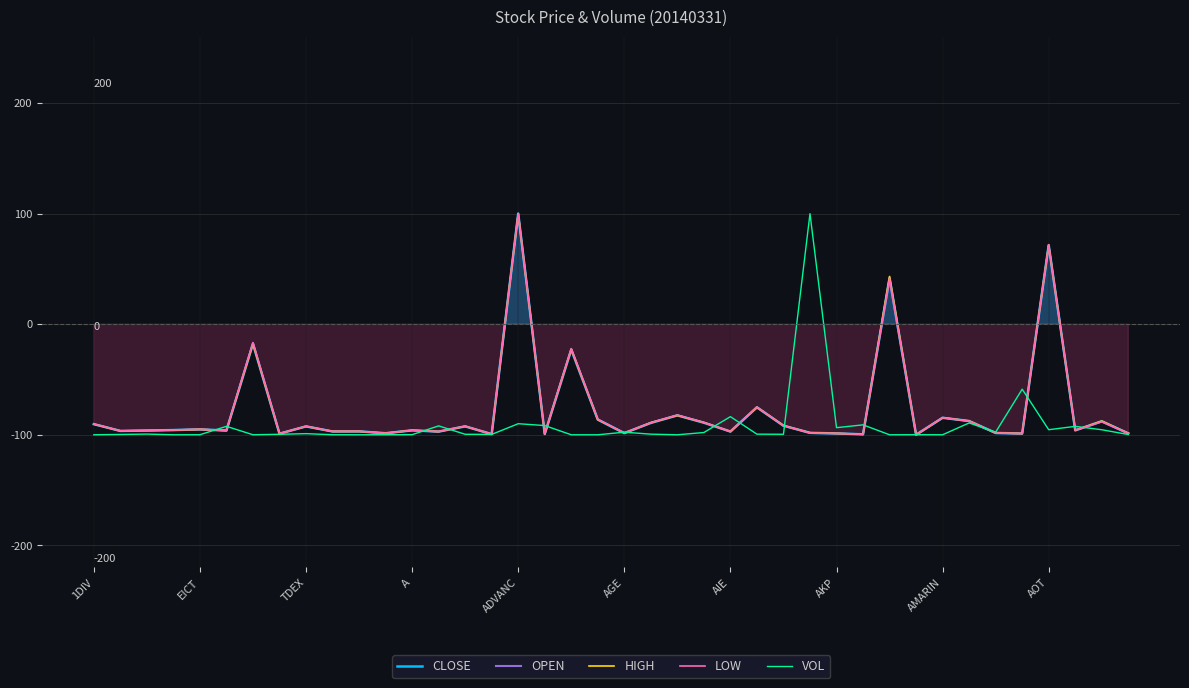

What is the total value across all series at 13?

-480.3